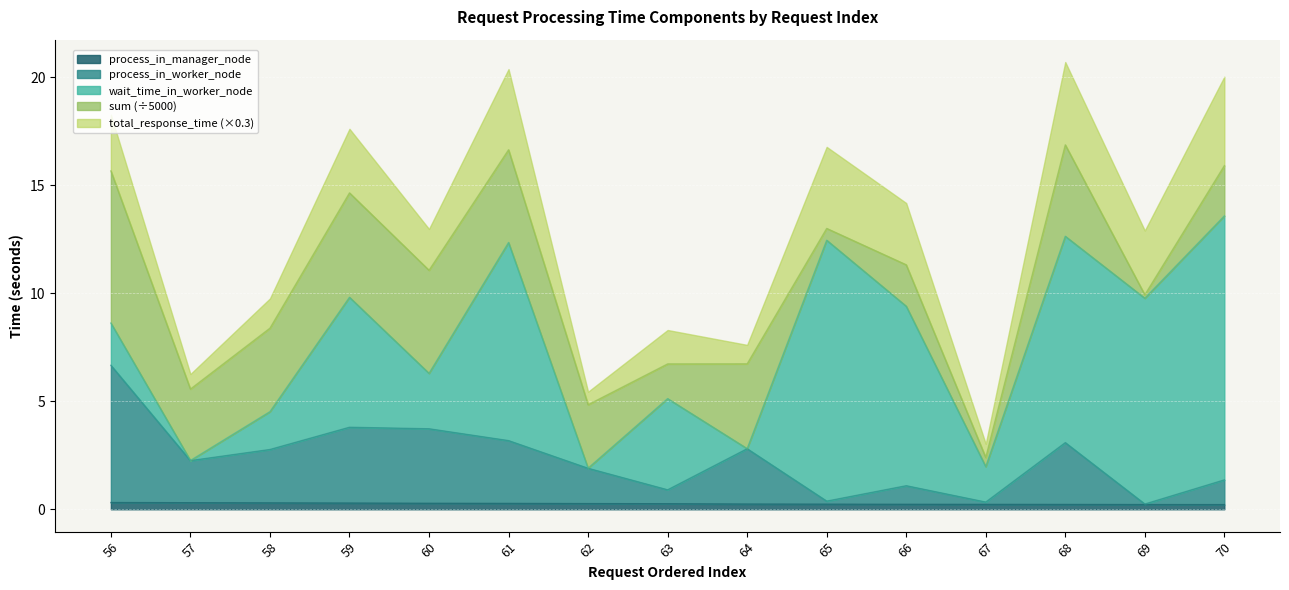

Is it true that process_in_manager_node equals 0.2 at 67?

True